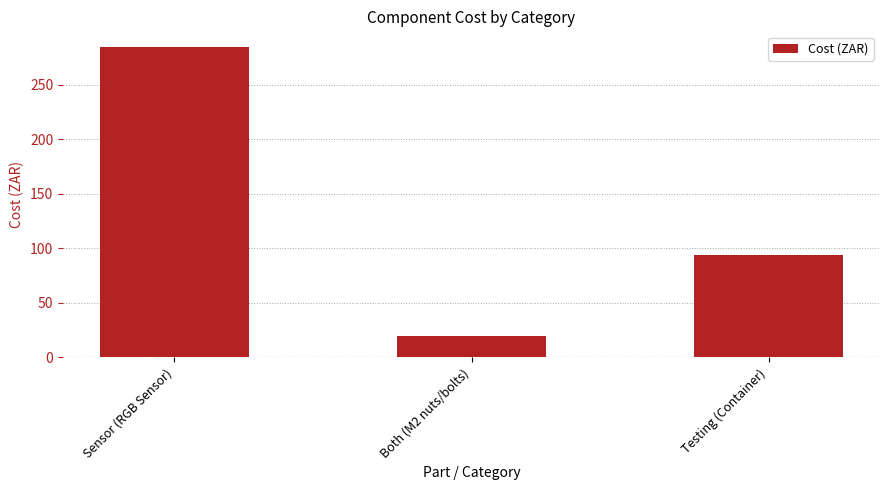

List the labels in order of value, smallest first.

Both (M2 nuts/bolts), Testing (Container), Sensor (RGB Sensor)